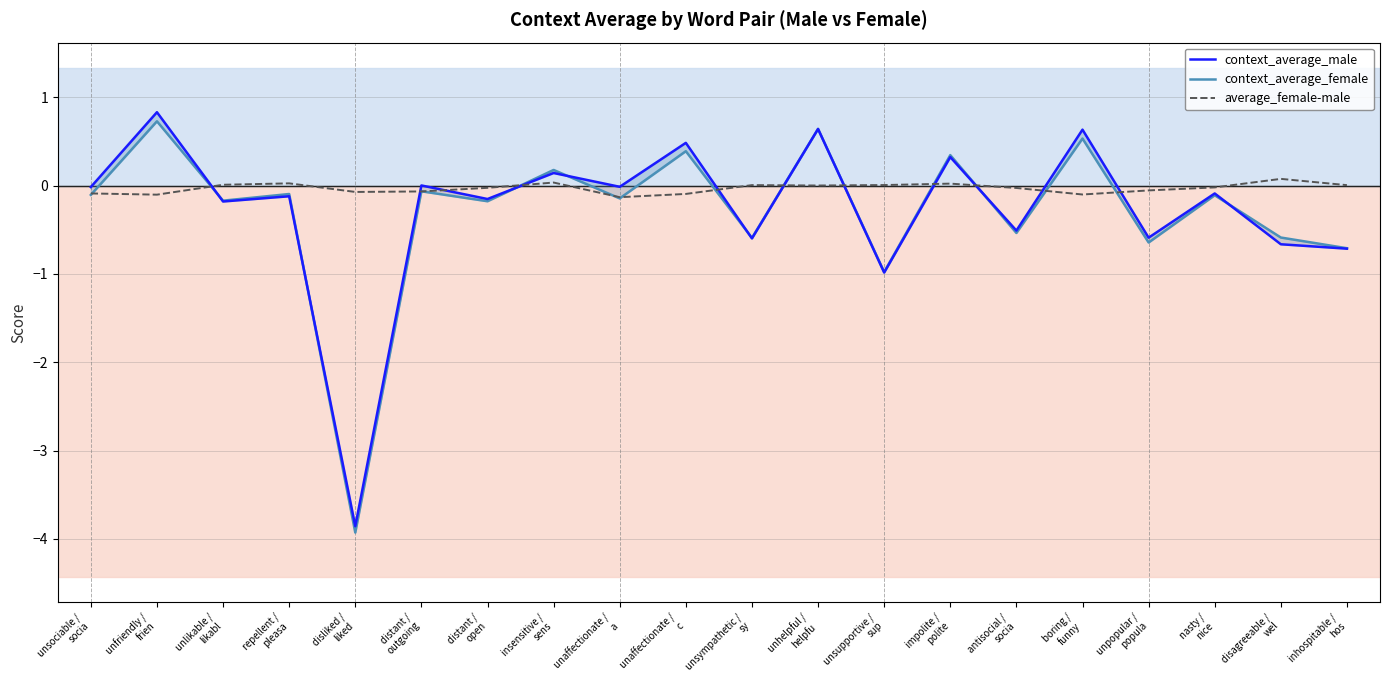

What is the difference between the second highest and second lowest values in the context_average_male series?

1.6